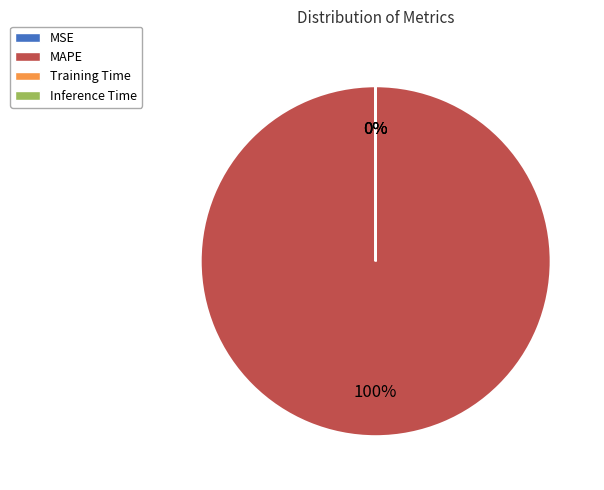

Which category has the biggest portion of the pie?

MAPE